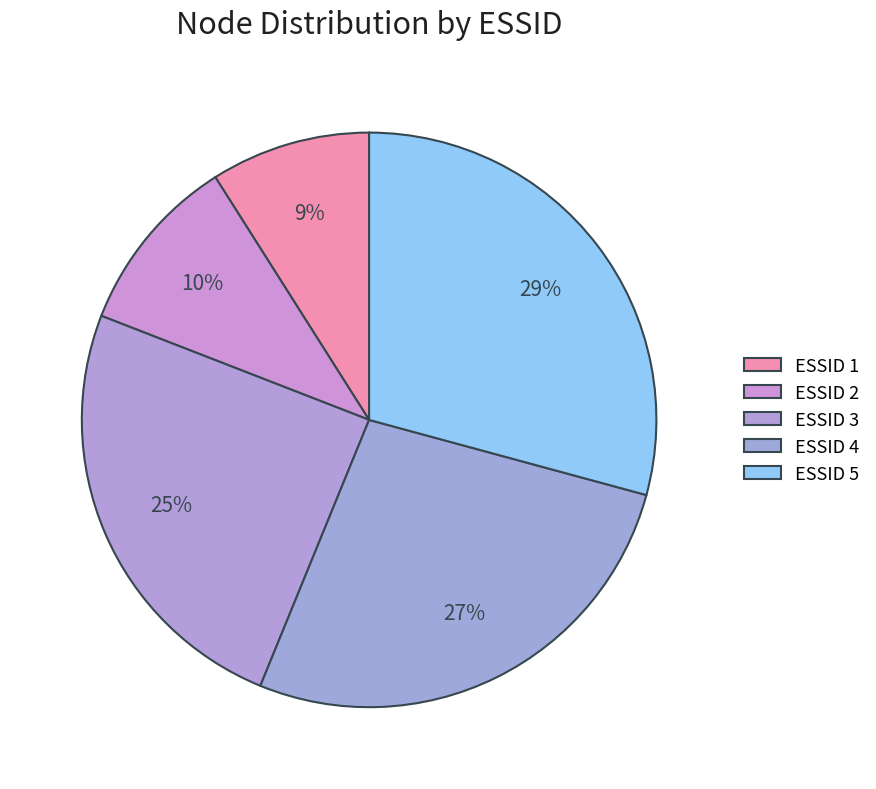

How many segments does this pie chart have?

5